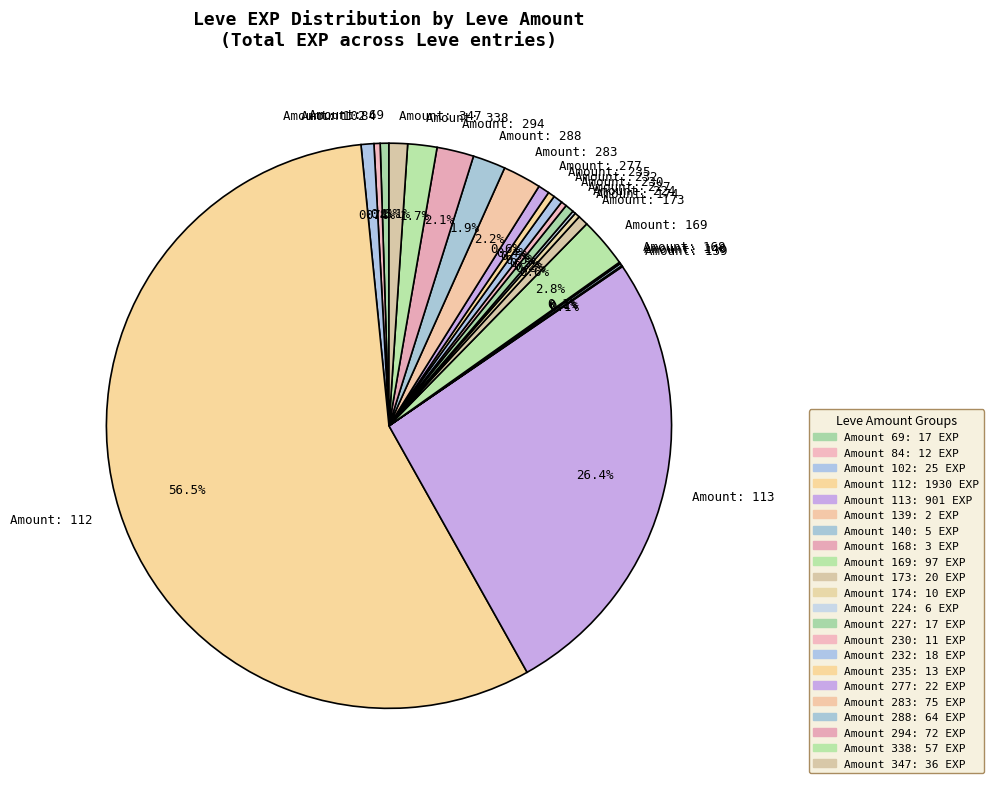

Is the sum of Amount: 227 and Amount: 84 greater than half?

No